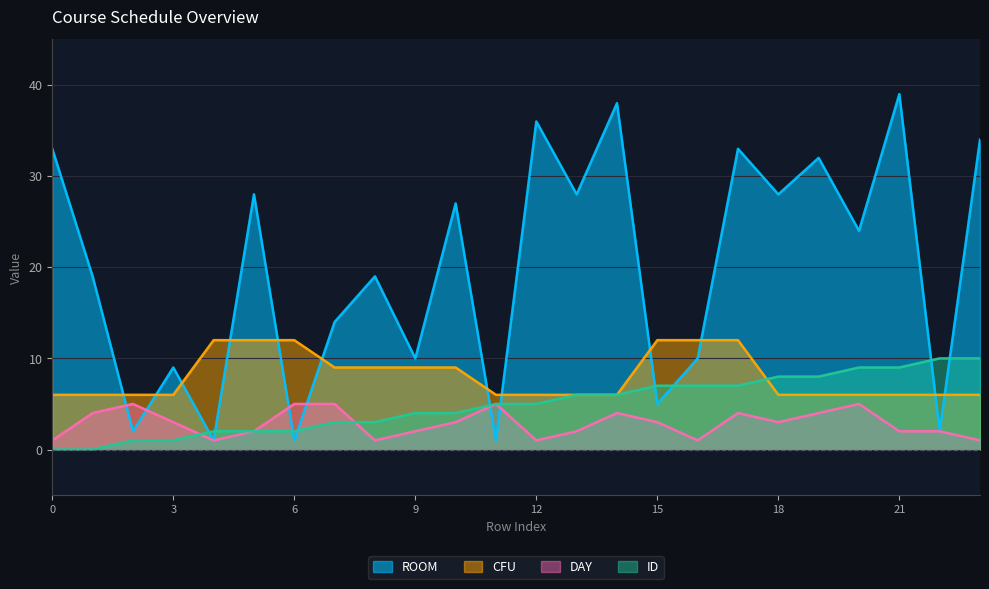

At which label does CFU reach its peak?

4